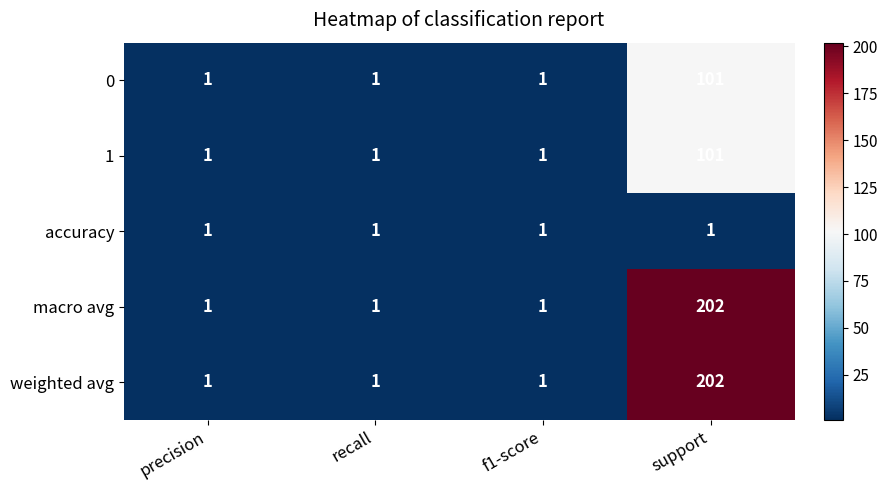

What is the highest value of the 0 series?

101